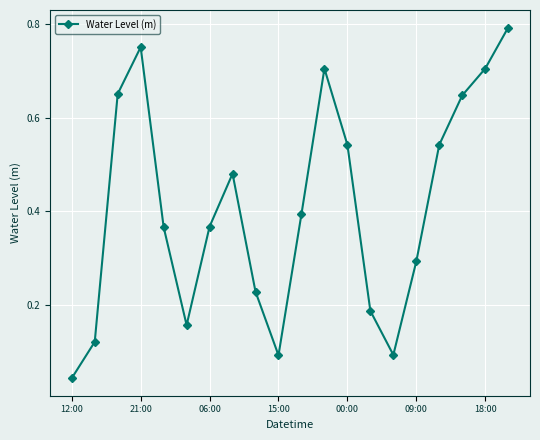

How many points are higher than both their immediate neighbors (excluding endpoints)?

3